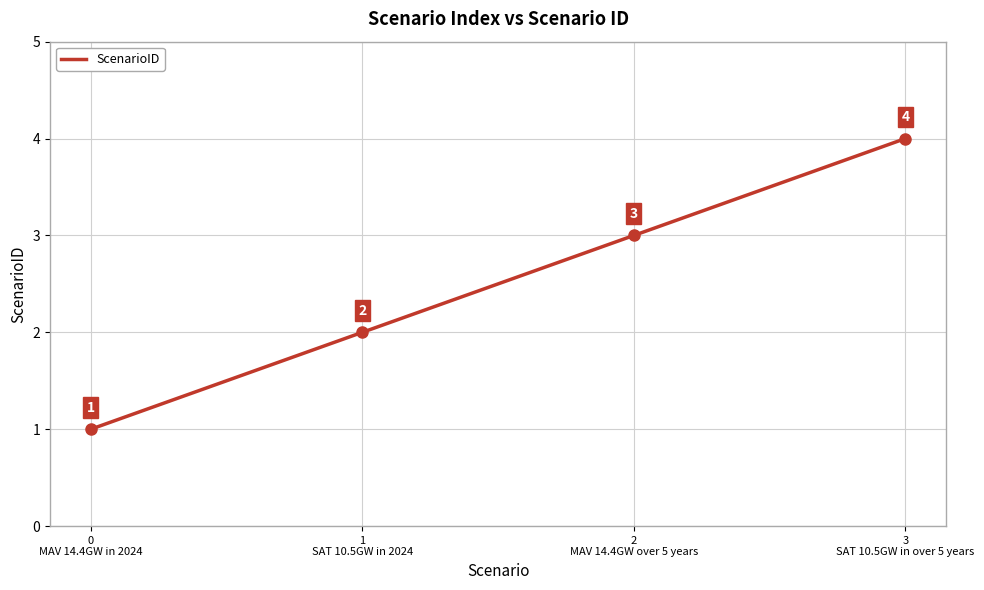

Reading left to right, extract all data points from this chart.

1	2	3	4